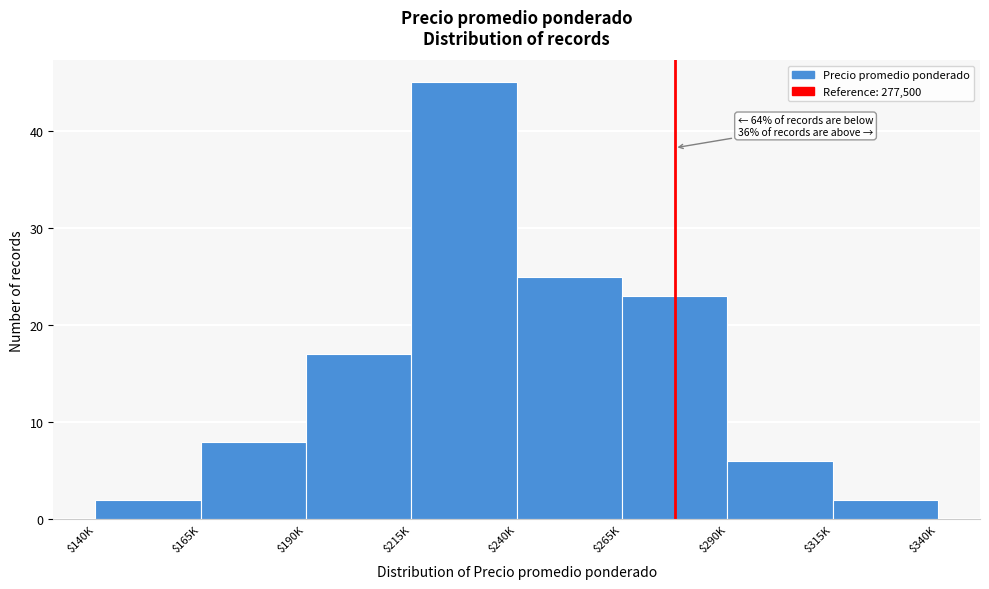

Reading left to right, list all the values displayed in this chart.

2	8	17	45	25	23	6	2